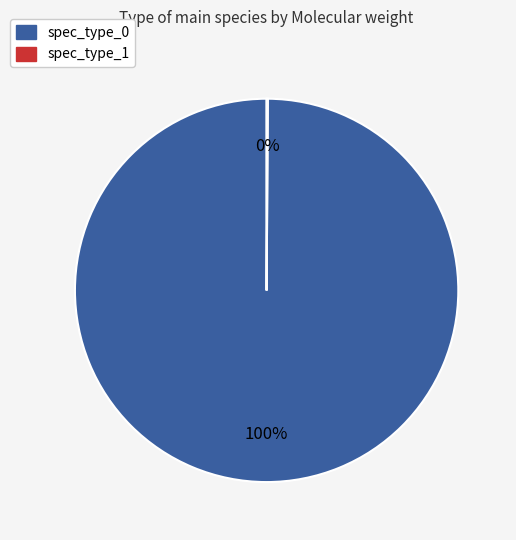

To the nearest percent, what is the average slice percentage?

50%